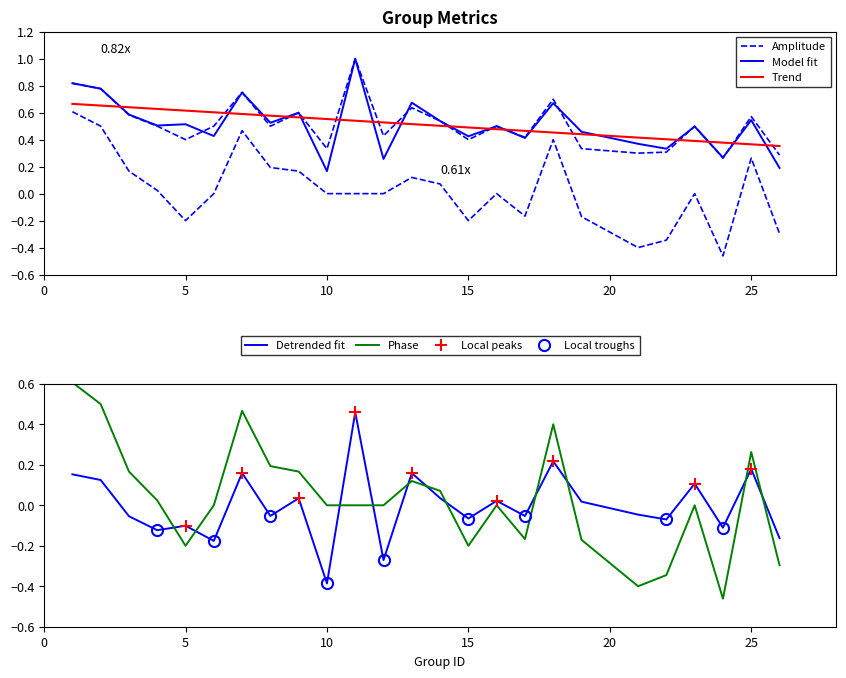

Is this an area chart (filled region under the line)?

No